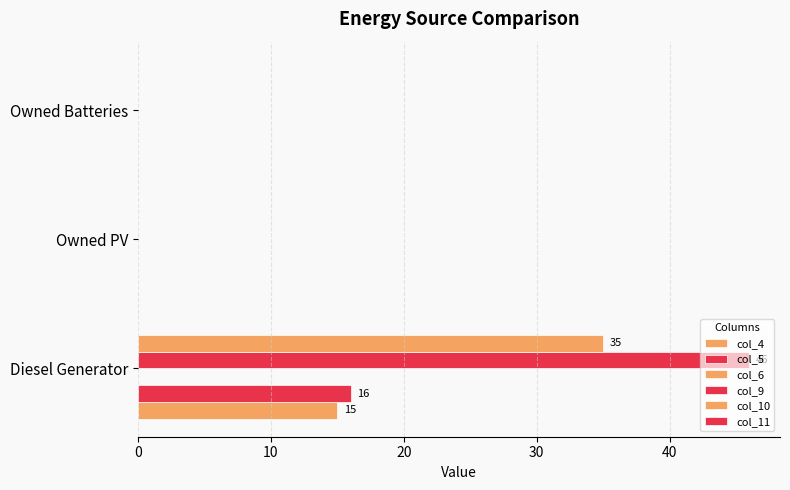

How many series are shown in this chart?

4